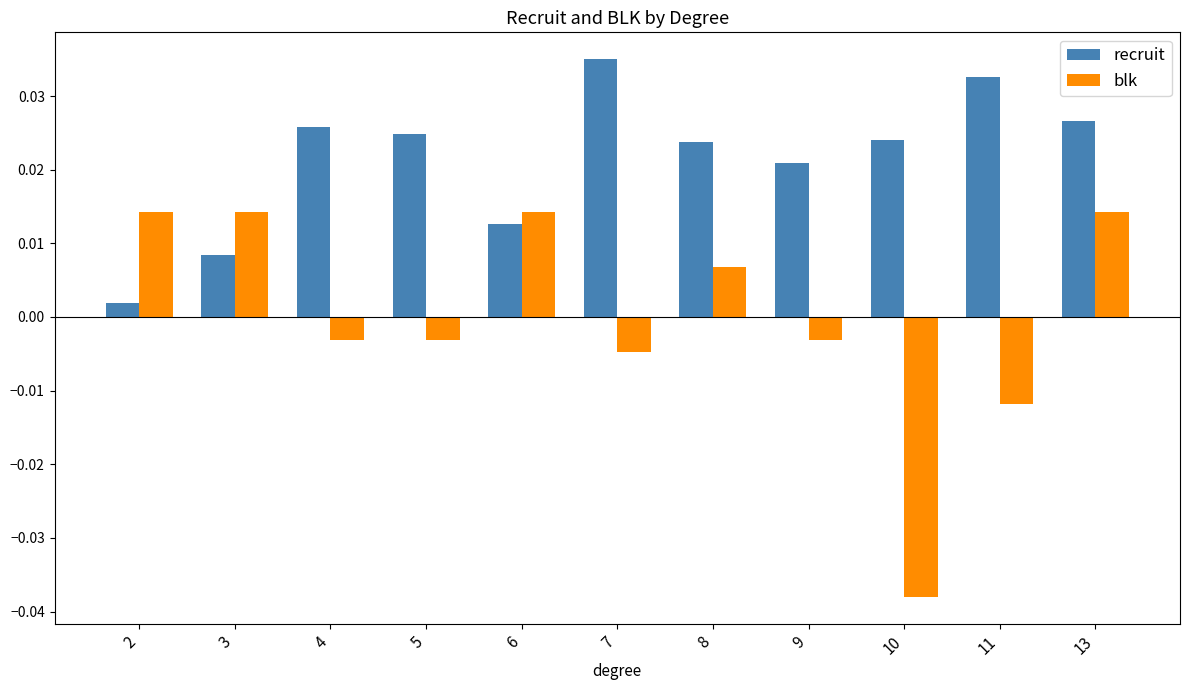

Which category has the highest value across all series?

7